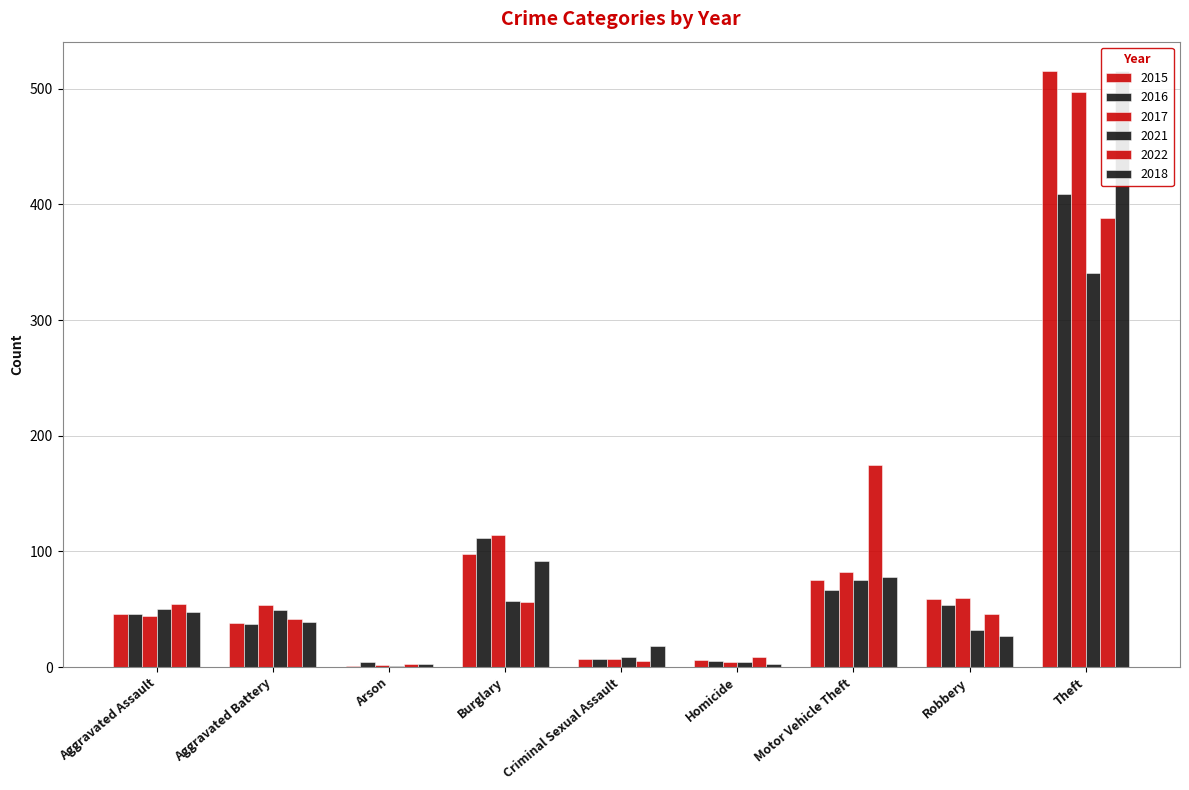

Are the bars horizontal?

No